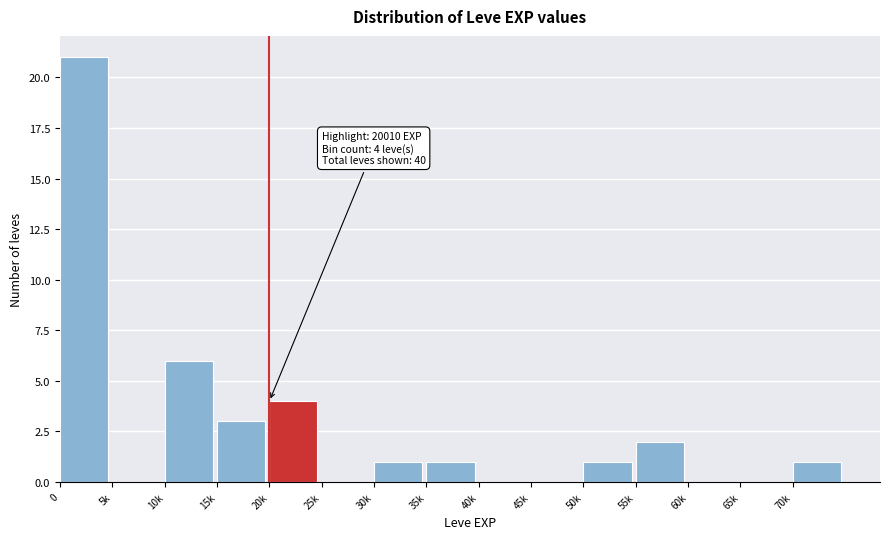

Reading left to right, list all the values displayed in this chart.

0=21	5k=0	10k=6	15k=3	20k=4	25k=0	30k=1	35k=1	40k=0	45k=0	50k=1	55k=2	60k=0	65k=0	70k=1